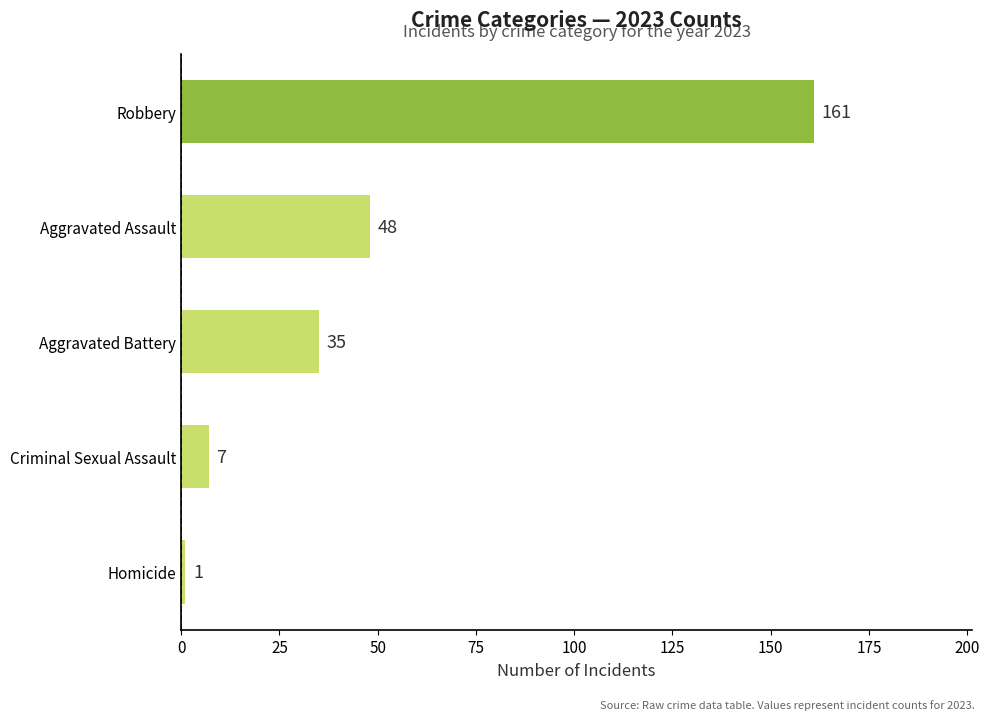

Reading bottom to top, what are all the values shown in this chart?

1	7	35	48	161